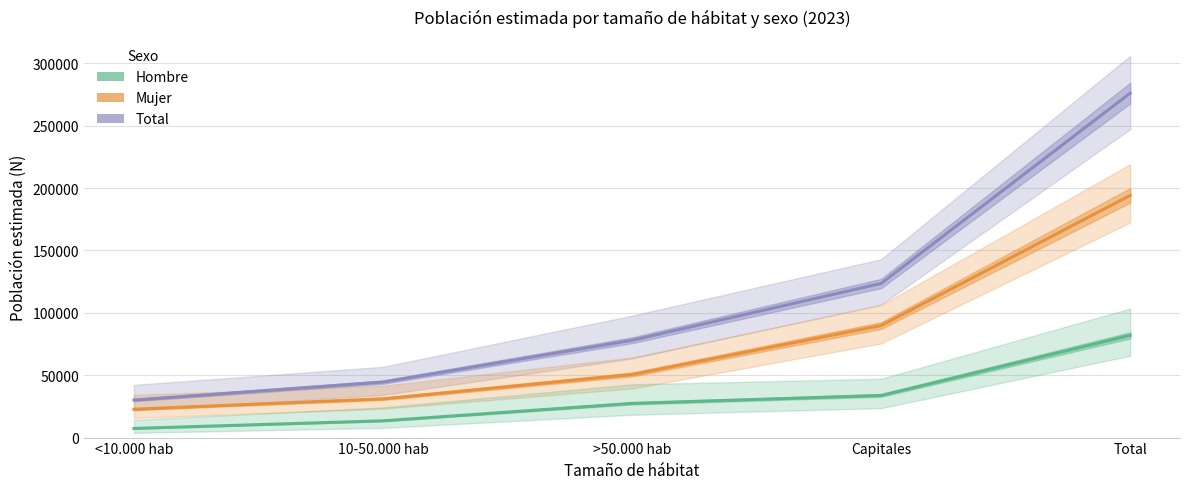

Is it true that Hombre equals 7330 at <10.000 hab?

True